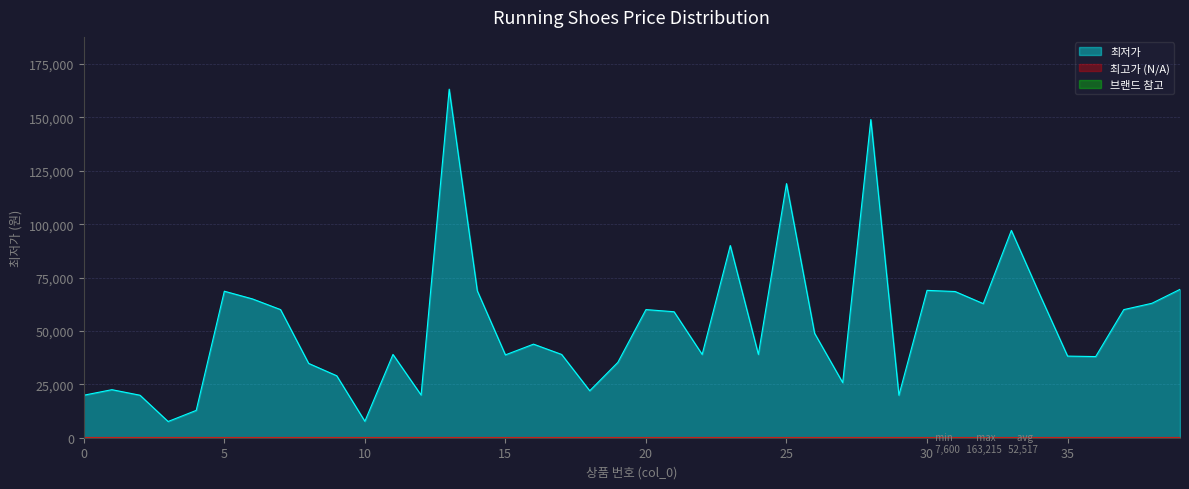

How many data points are less than 43820?

20